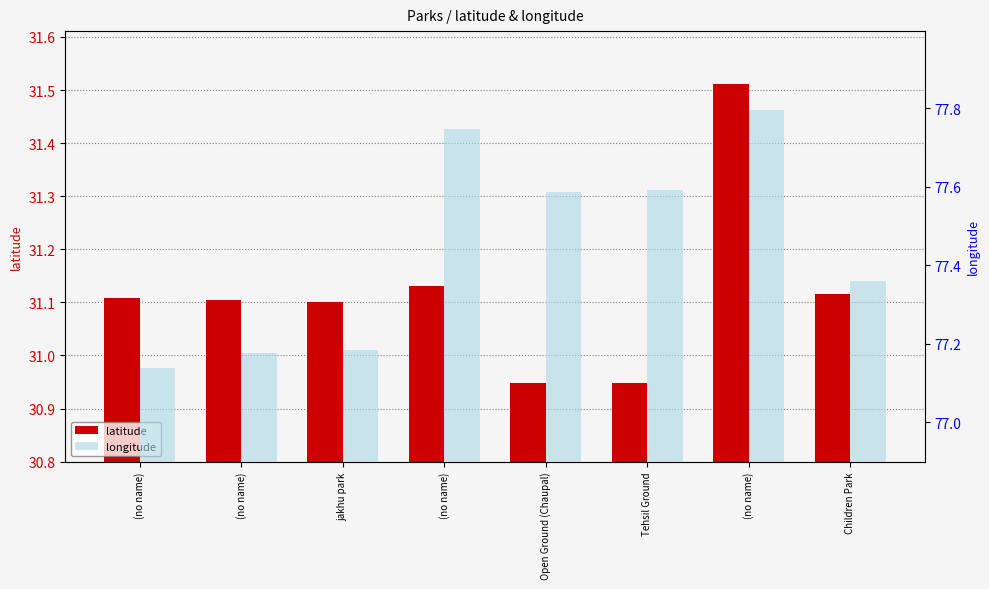

How many groups of bars are there?

8